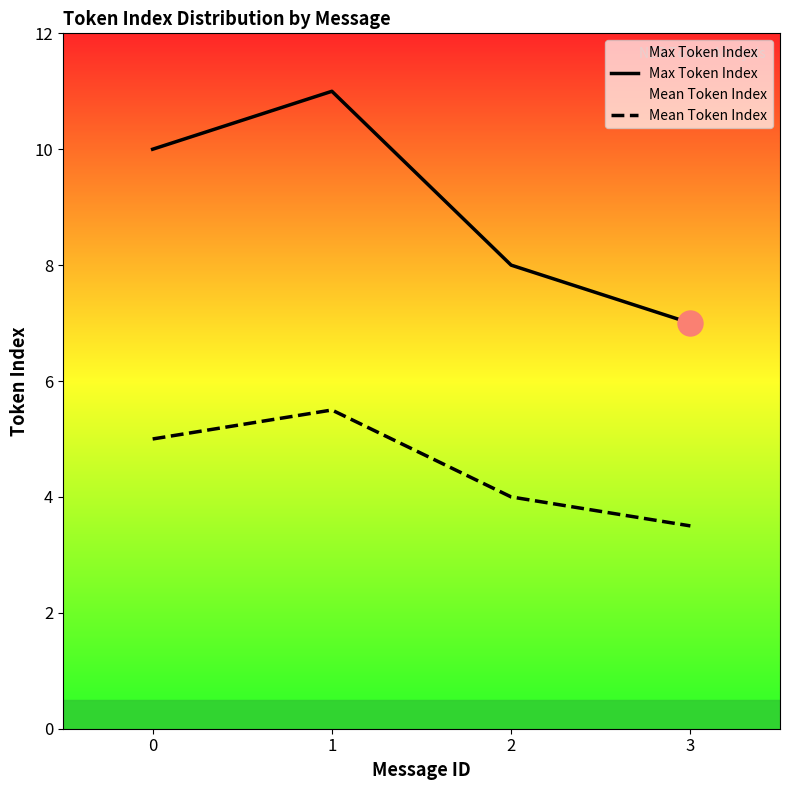

Count the Max Token Index values in the range 8 to 11.

3